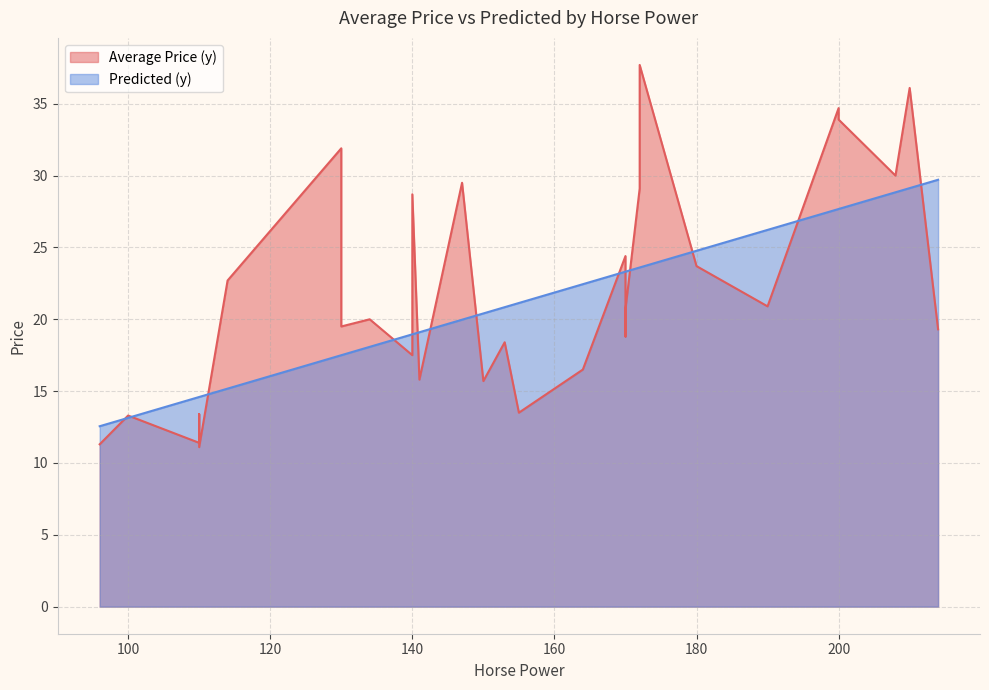

What is the maximum value for Predicted (y)?

29.7